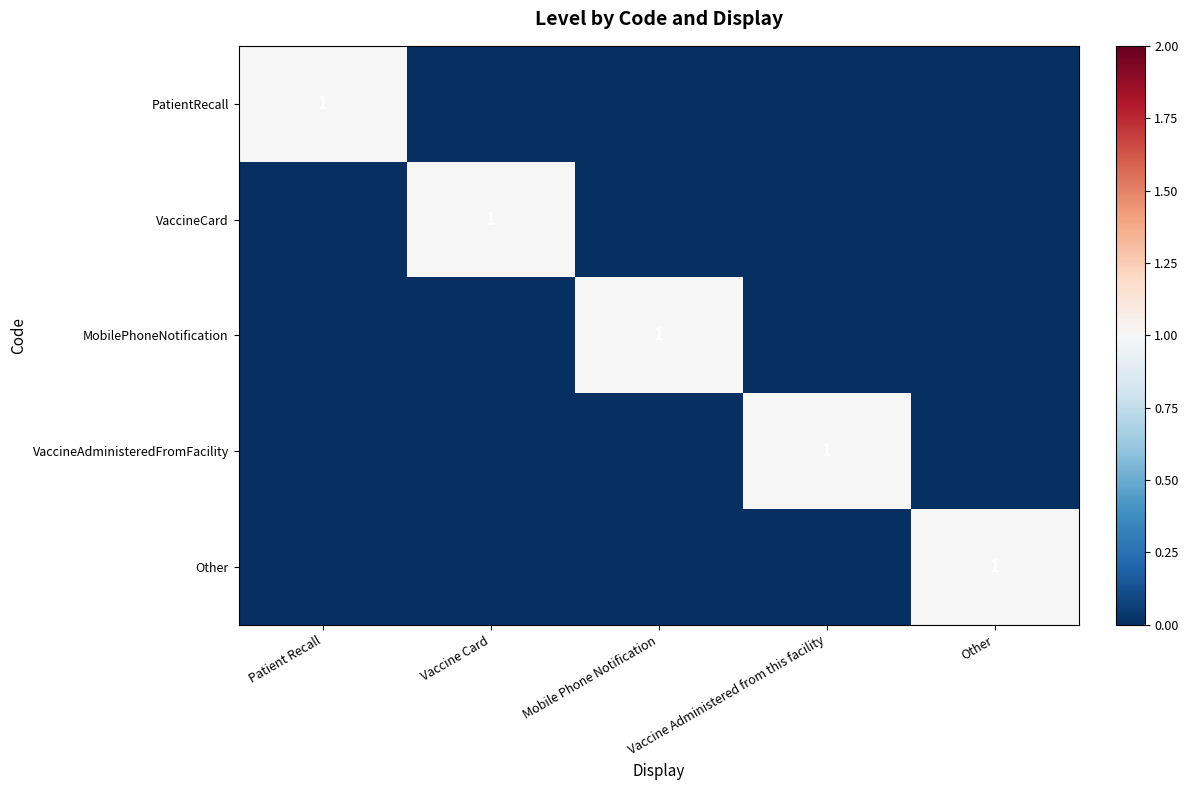

The Other series shows 1 at Other. True or false?

True